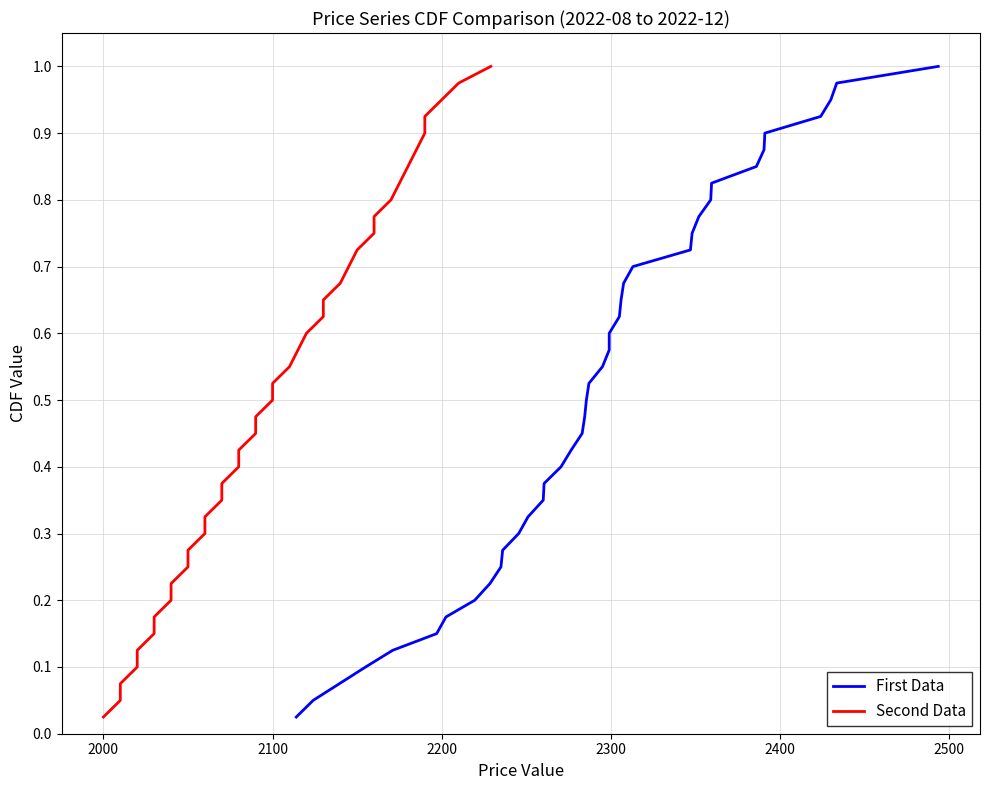

Reading right to left, list all the values displayed in this chart.

First Data: 1.0	1.0	0.9	0.9	0.9	0.9	0.8	0.8	0.8	0.8	0.8	0.7	0.7	0.7	0.7	0.6	0.6	0.6	0.6	0.5	0.5	0.5	0.5	0.4	0.4	0.4	0.3	0.3	0.3	0.3	0.2	0.2	0.2	0.2	0.1	0.1	0.1	0.1	0.1	0.0
Second Data: 1.0	1.0	0.9	0.9	0.9	0.9	0.8	0.8	0.8	0.8	0.8	0.7	0.7	0.7	0.7	0.6	0.6	0.6	0.6	0.5	0.5	0.5	0.5	0.4	0.4	0.4	0.3	0.3	0.3	0.3	0.2	0.2	0.2	0.2	0.1	0.1	0.1	0.1	0.1	0.0